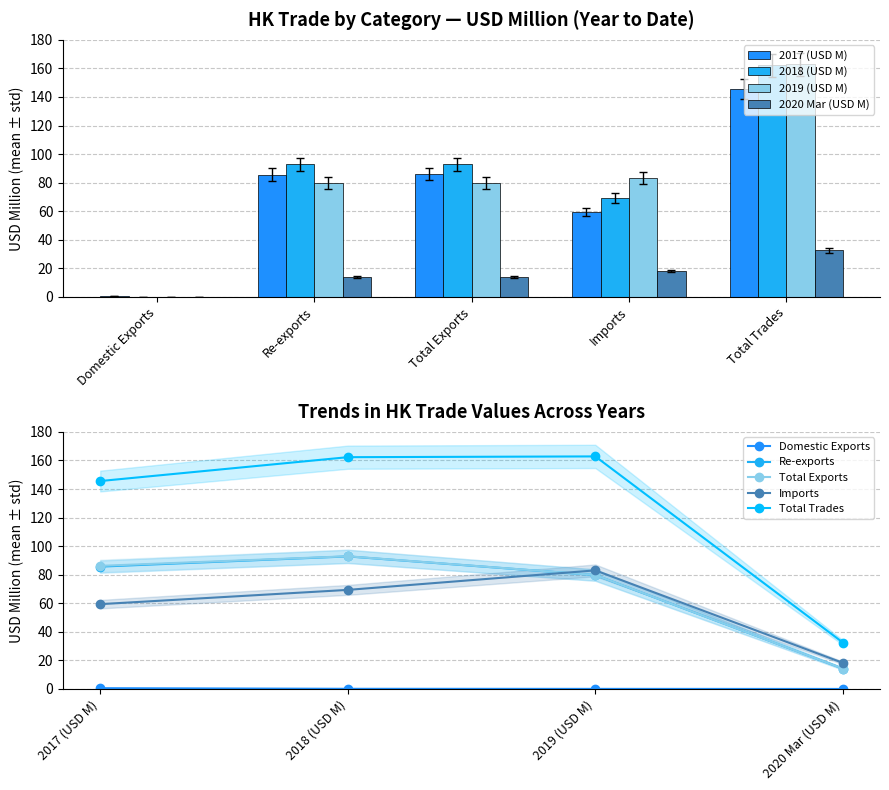

What are all the series names shown in the legend?

2017 (USD M), 2018 (USD M), 2019 (USD M), 2020 Mar (USD M)